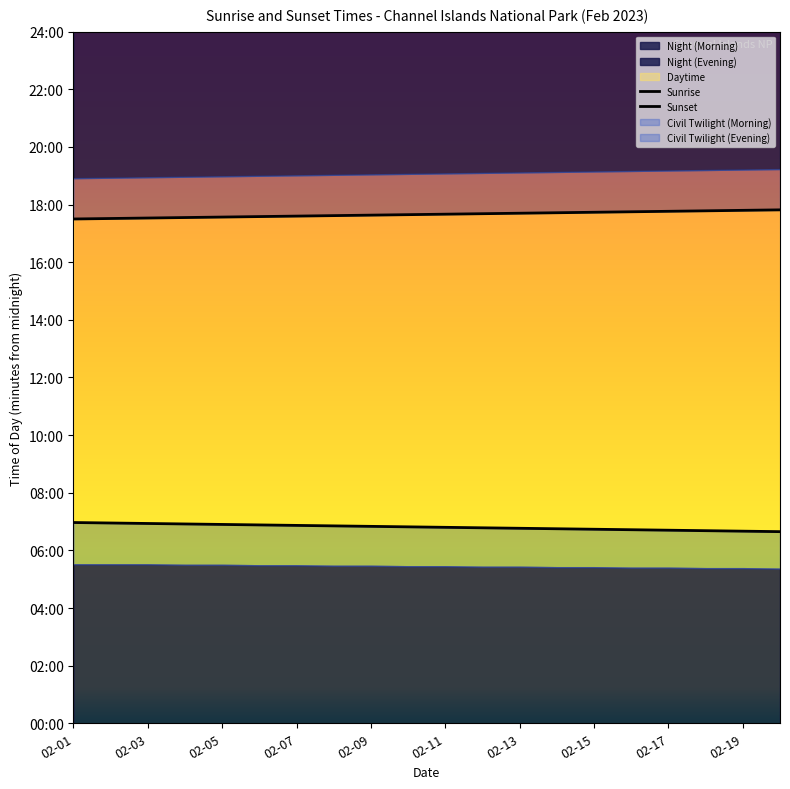

Between 02-05 and 02-11, which series saw the biggest shift?

Sunrise